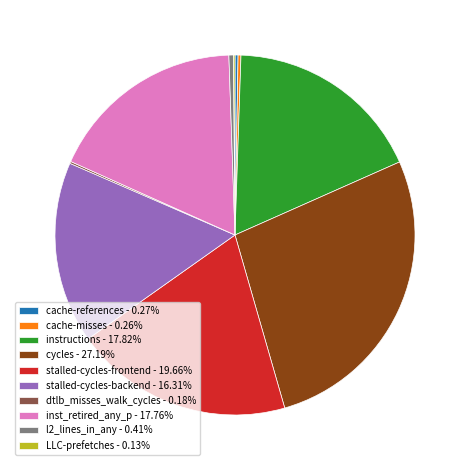

Does instructions - 17.82% represent more than half of the total?

No